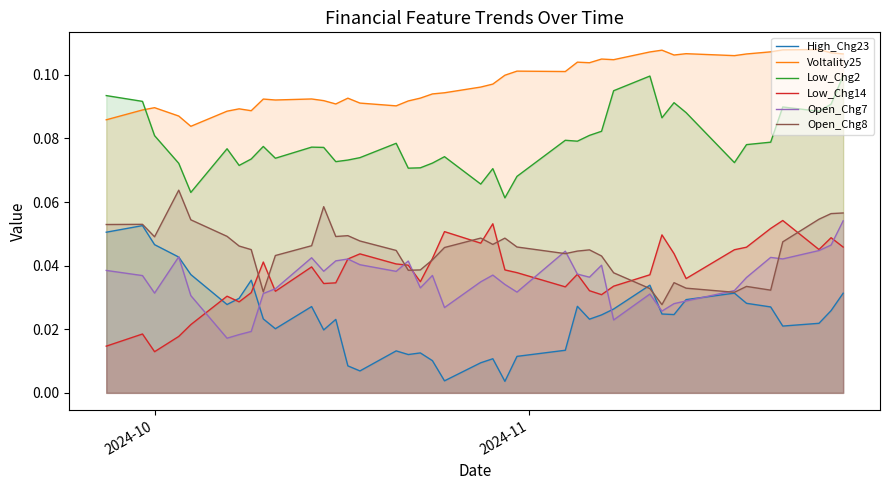

True or false: Low_Chg14 and Voltality25 cross at least once.

False